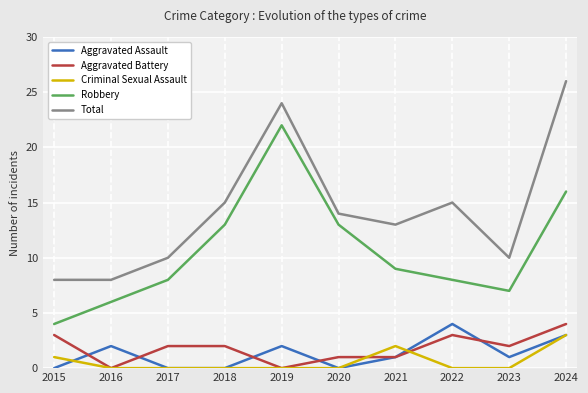

Count the Aggravated Battery values in the range 1 to 3.

7